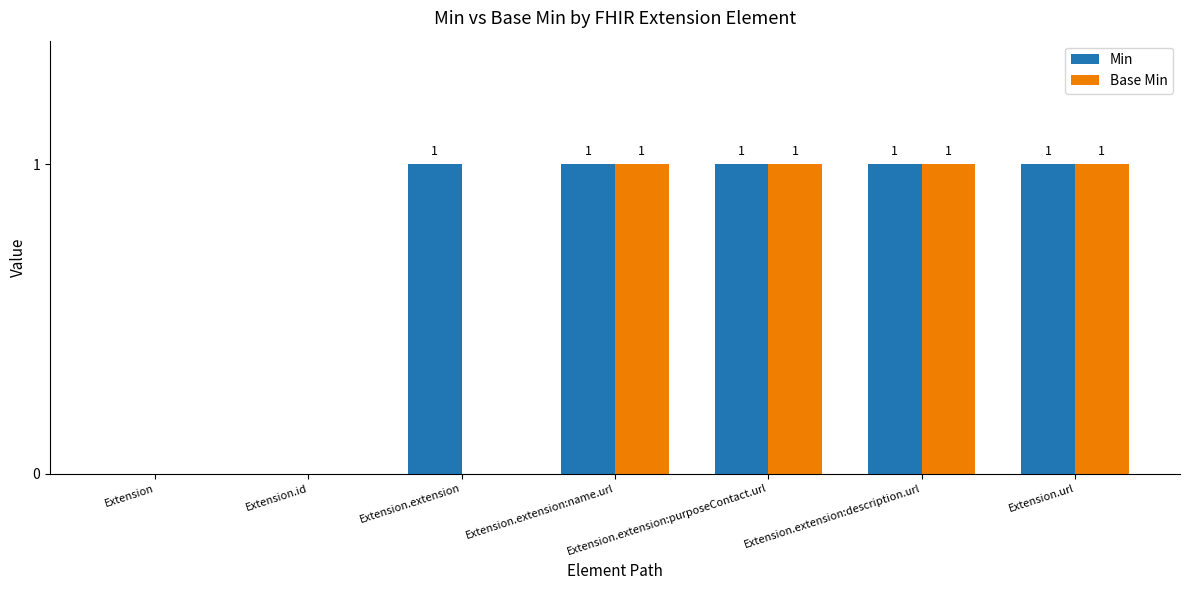

Which series has the largest total across all categories?

Min